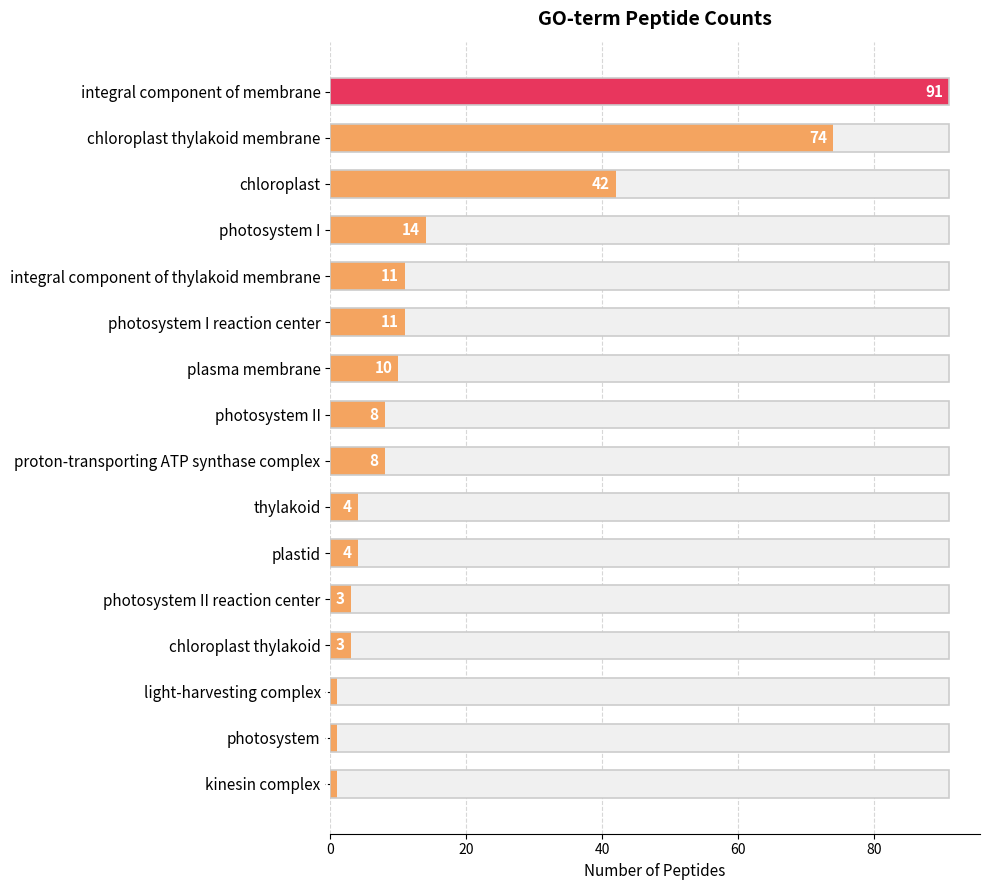

What is the smallest value displayed?

1